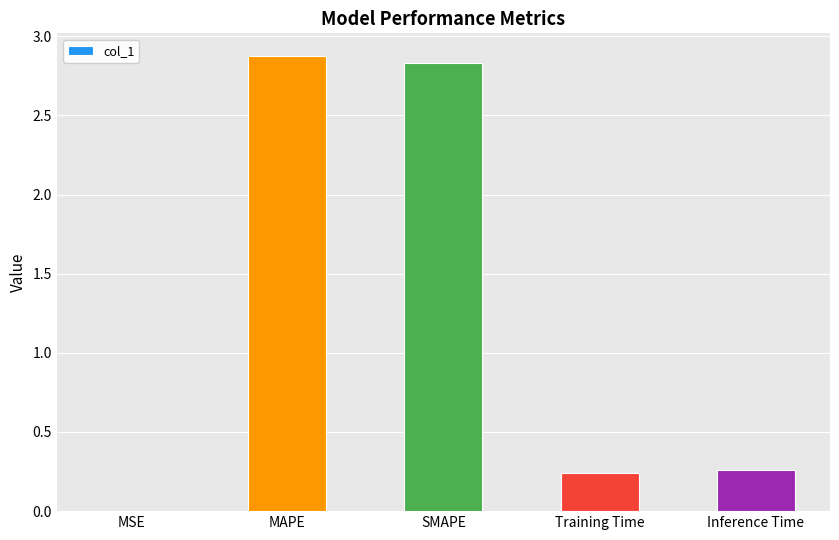

What is the sum of all values?

6.2